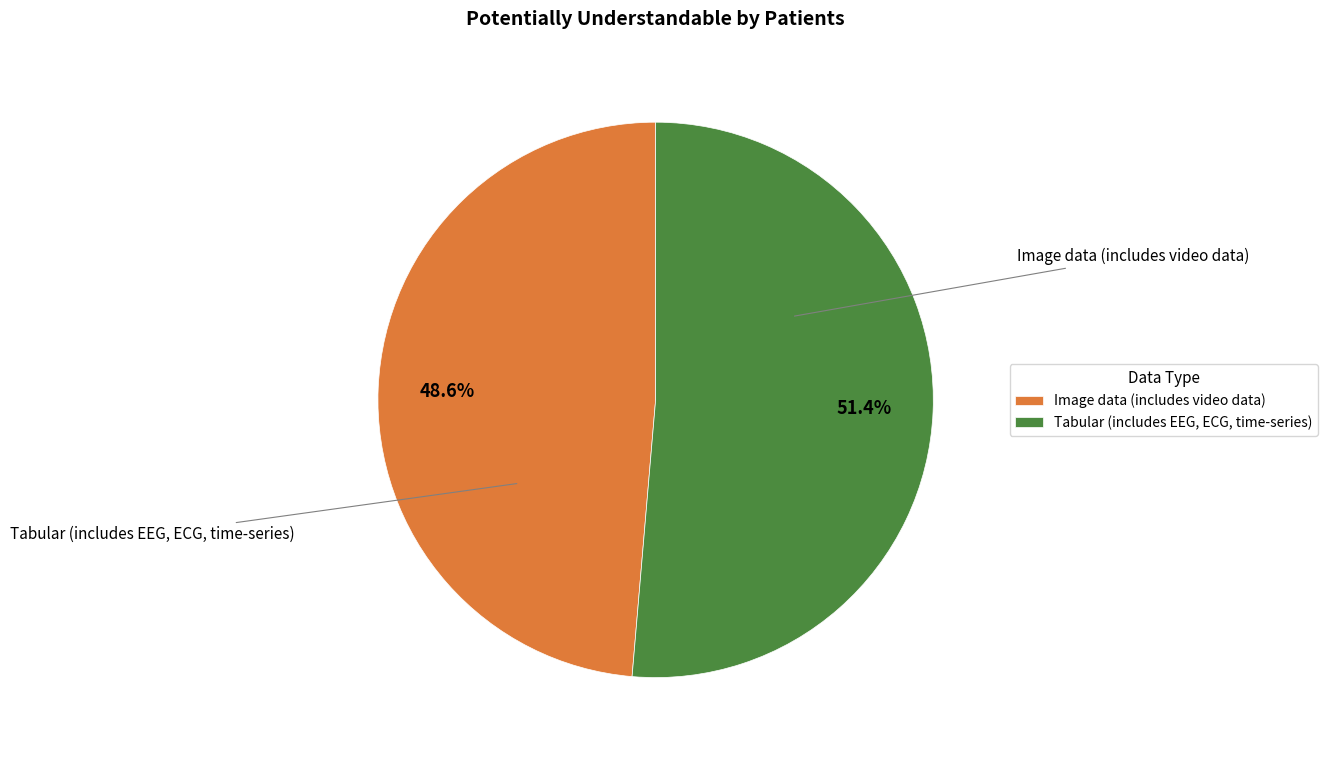

Rank the categories by value from highest to lowest.

Tabular (includes EEG, ECG, time-series), Image data (includes video data)